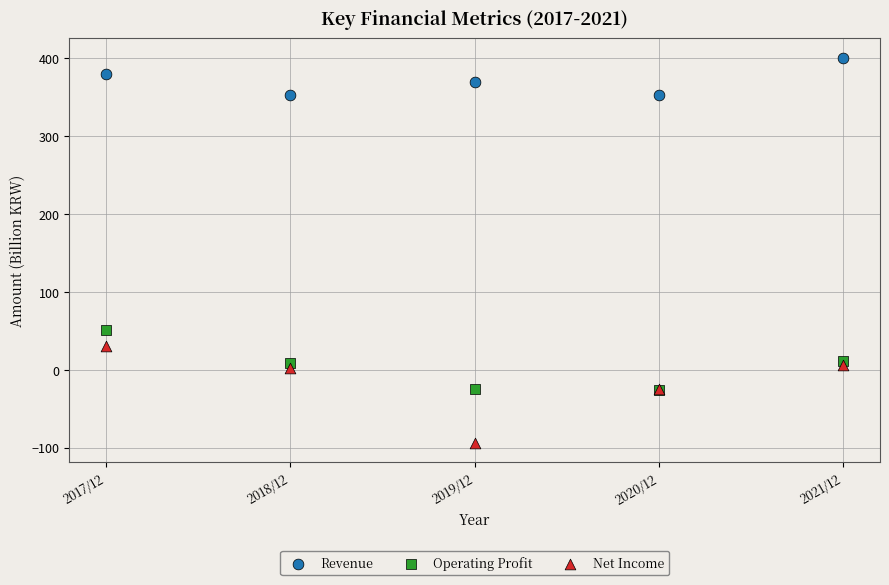

Across all series, what Y value is closest to 153?

52